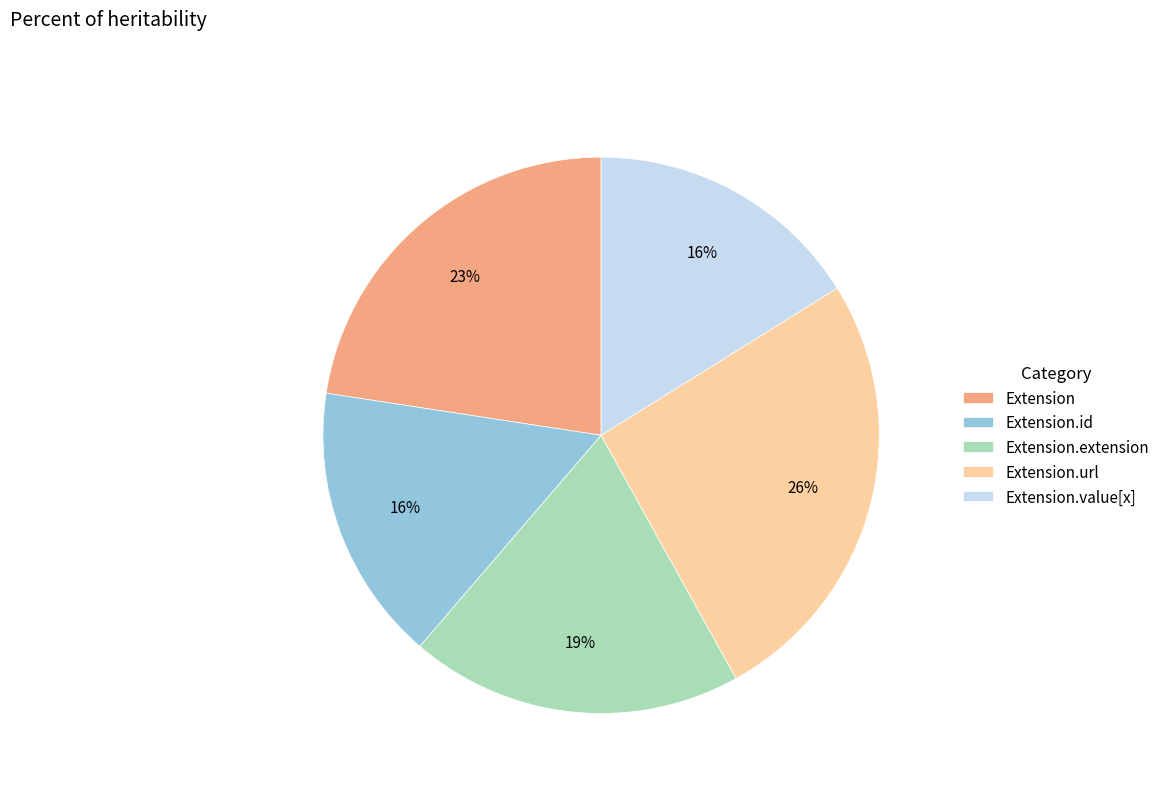

How many slices are in this pie chart?

5